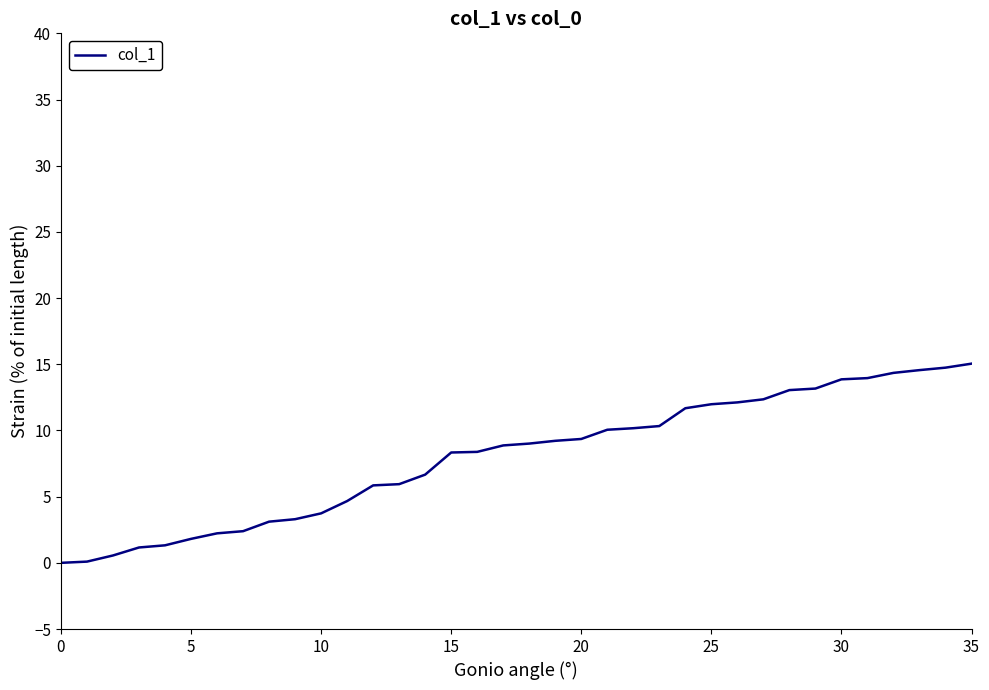

What is the maximum value shown in the chart?

17.7